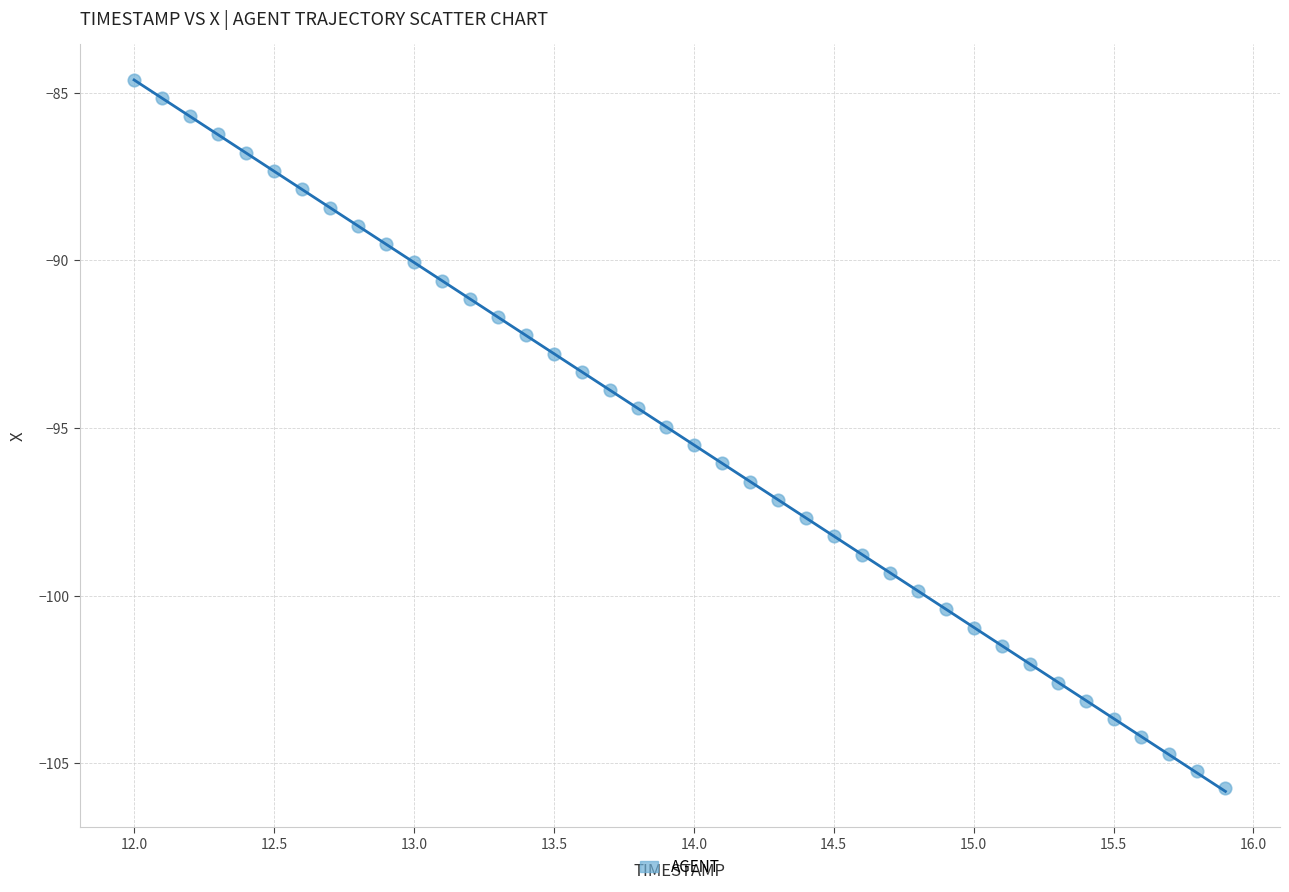

What is the range of X values (max minus min)?

3.9